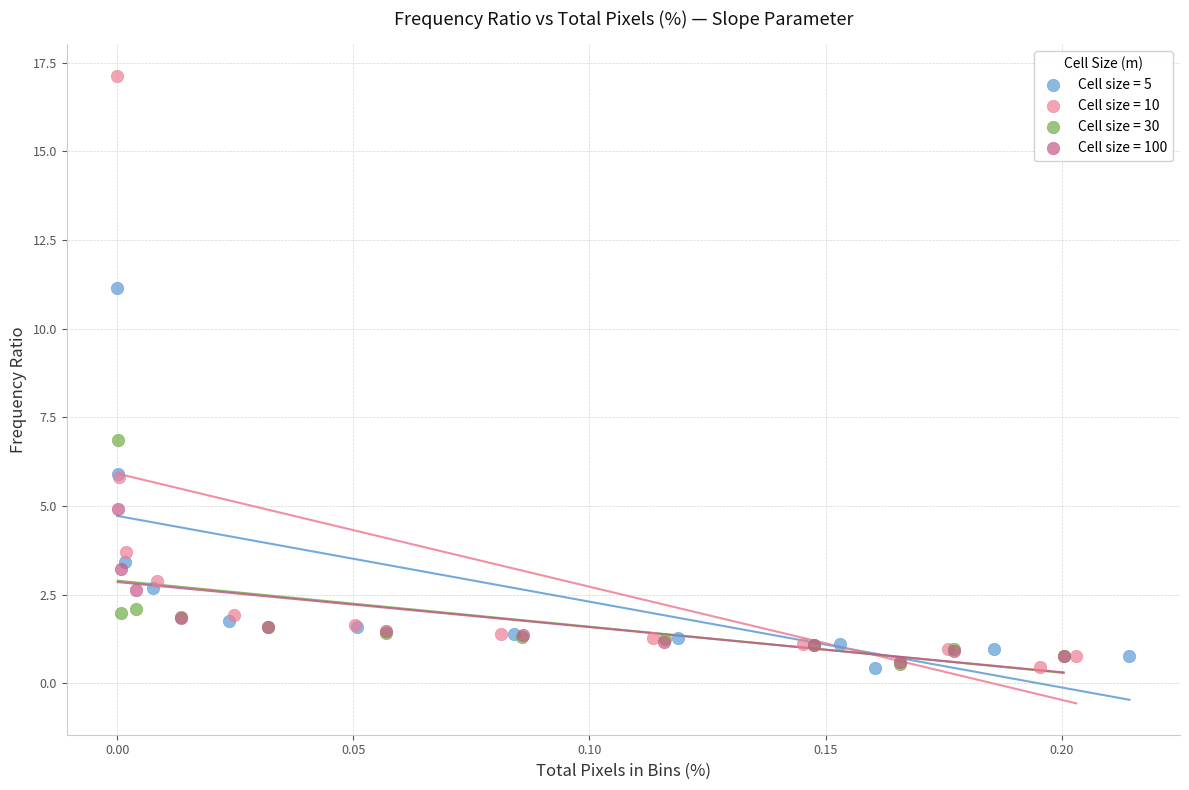

What are all the series names shown in the legend?

Cell size = 5, Cell size = 10, Cell size = 30, Cell size = 100